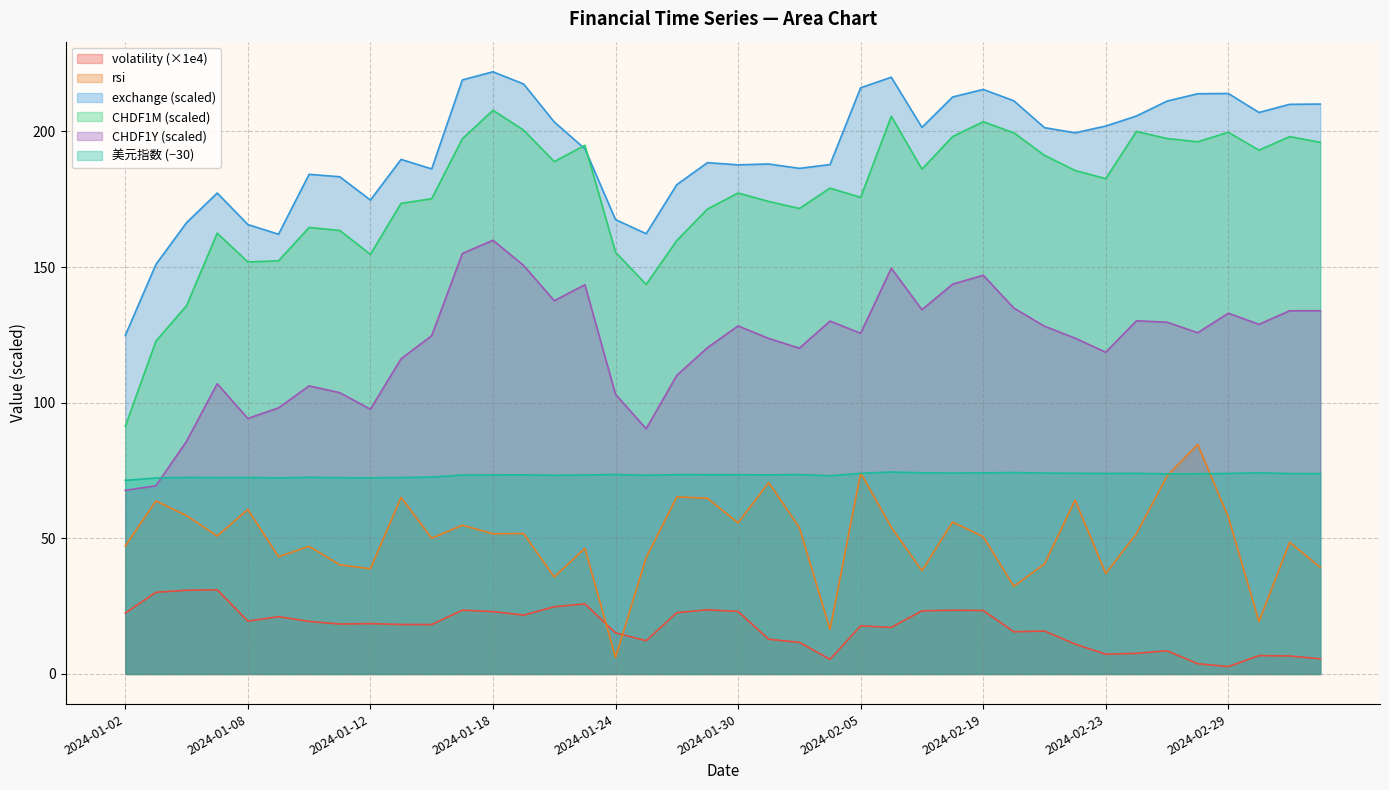

True or false: CHDF1Y has more than 2 points higher than both neighbors.

True